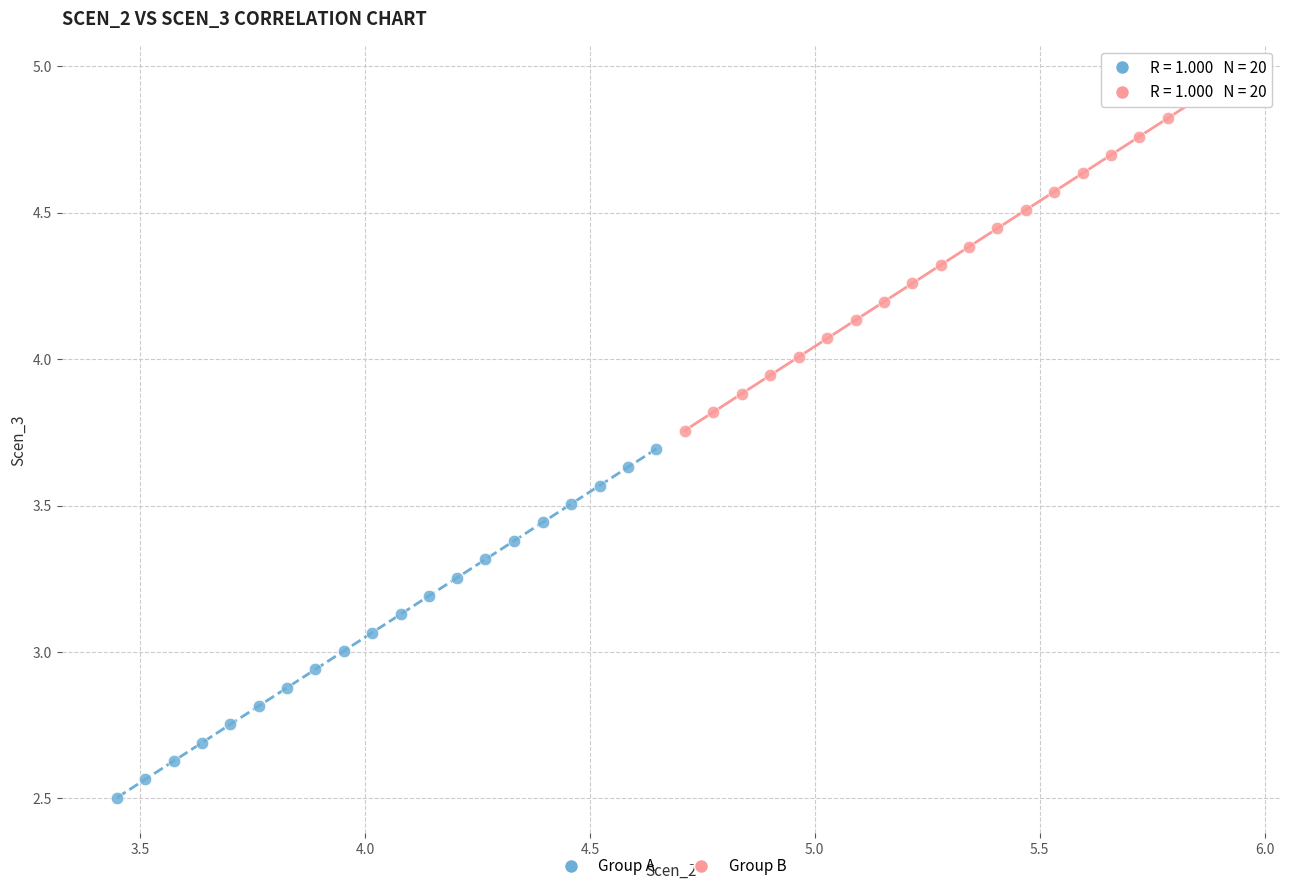

Which series has the largest Y range (max minus min)?

Group B